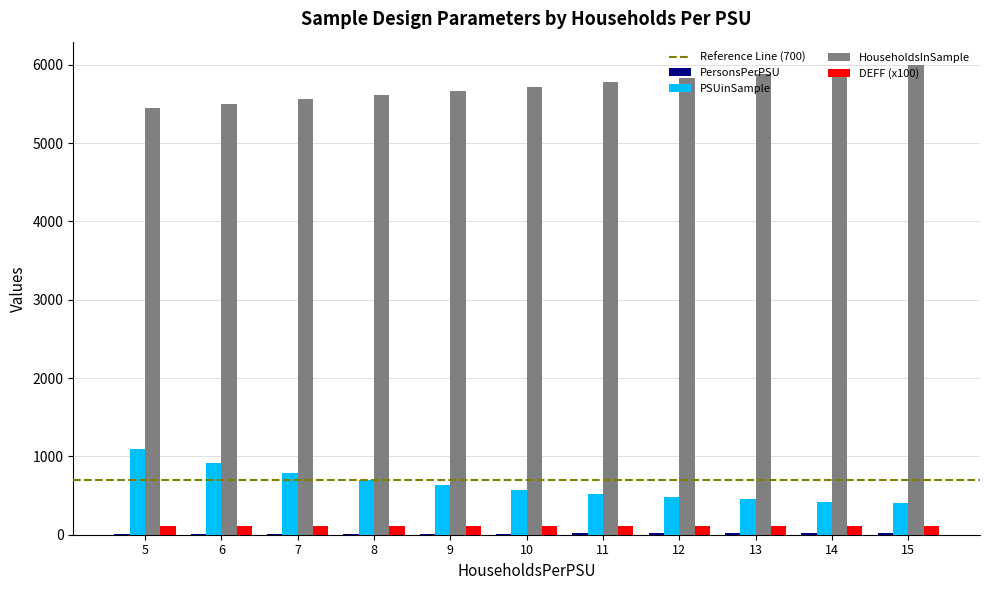

The value of PSUinSample at 8 is 484.7. True or false?

False